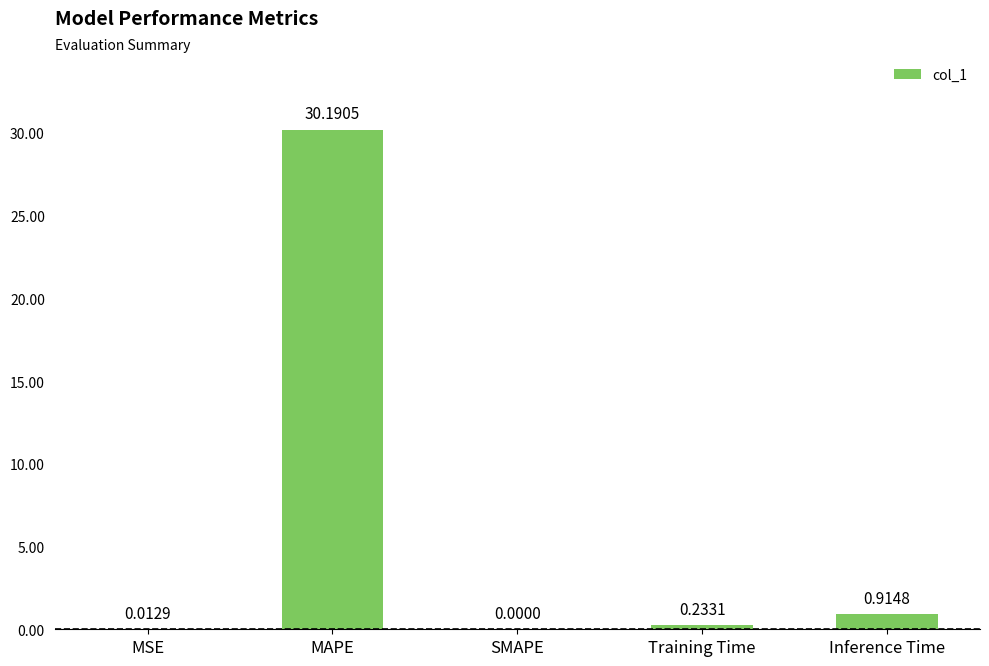

What is the sum of the values at MAPE and Training Time?

30.4